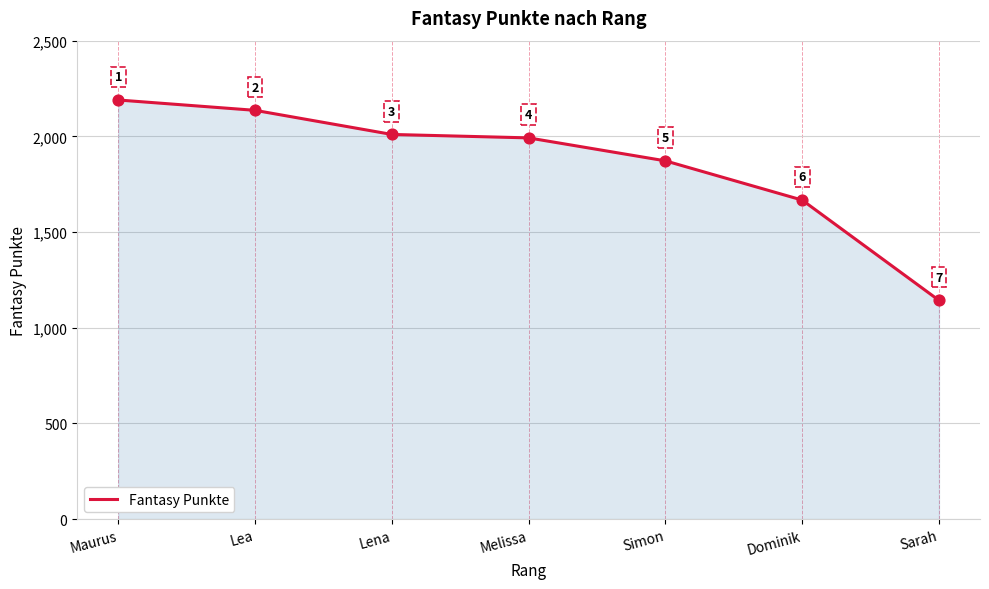

What is the ratio of the value at Dominik to the value at Melissa?

0.8